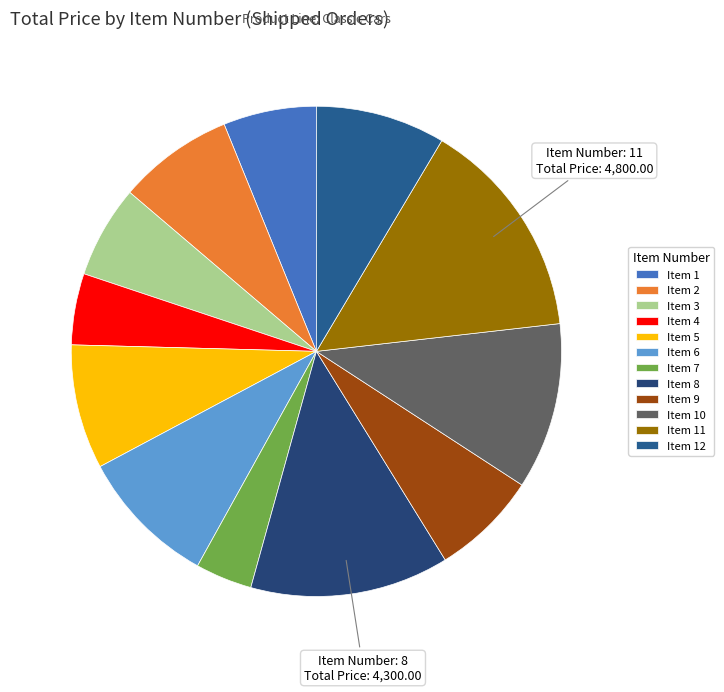

To the nearest percent, what is the average slice percentage?

8%